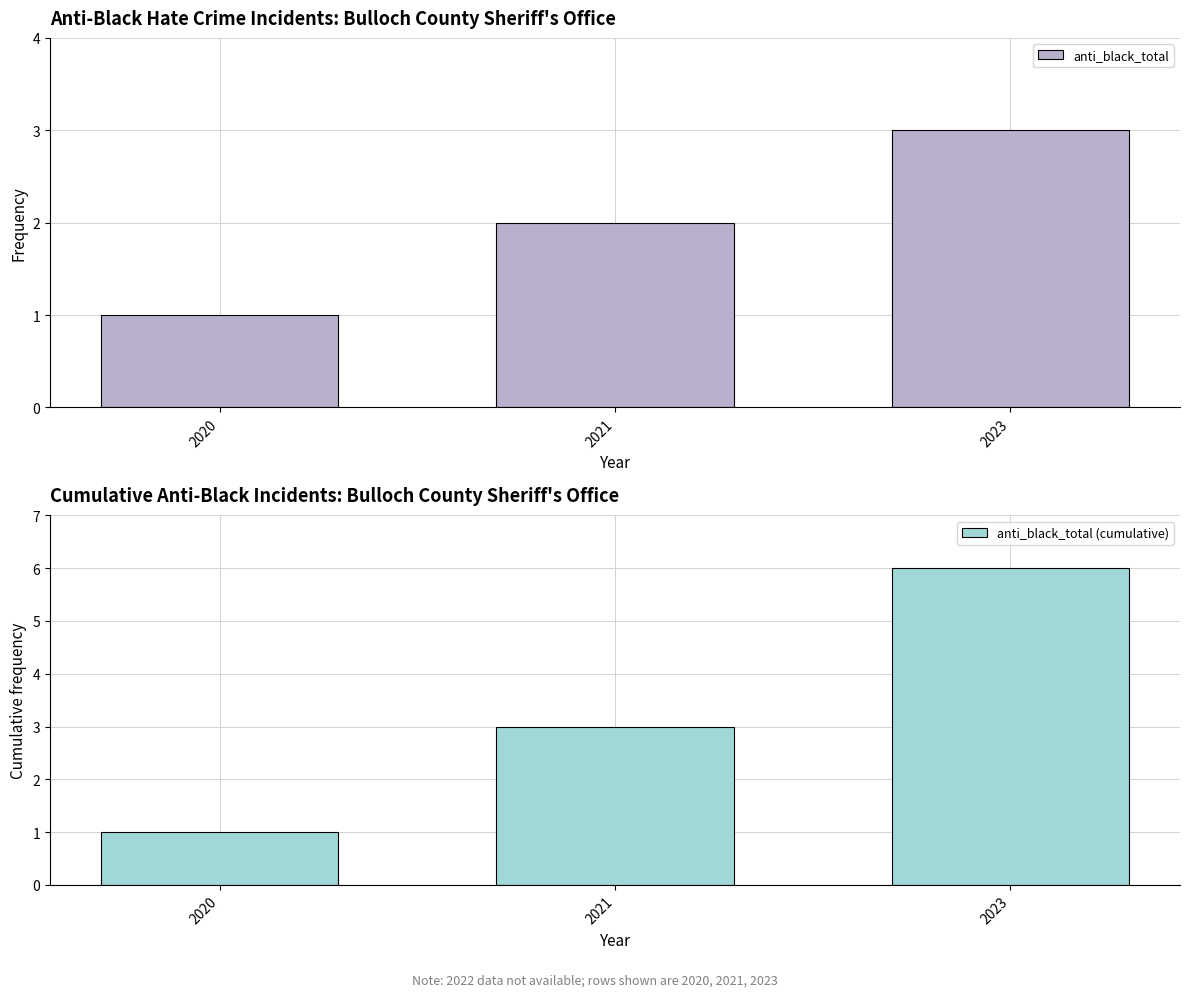

True or false: anti_black_total has a value of 1 at 2020.

True